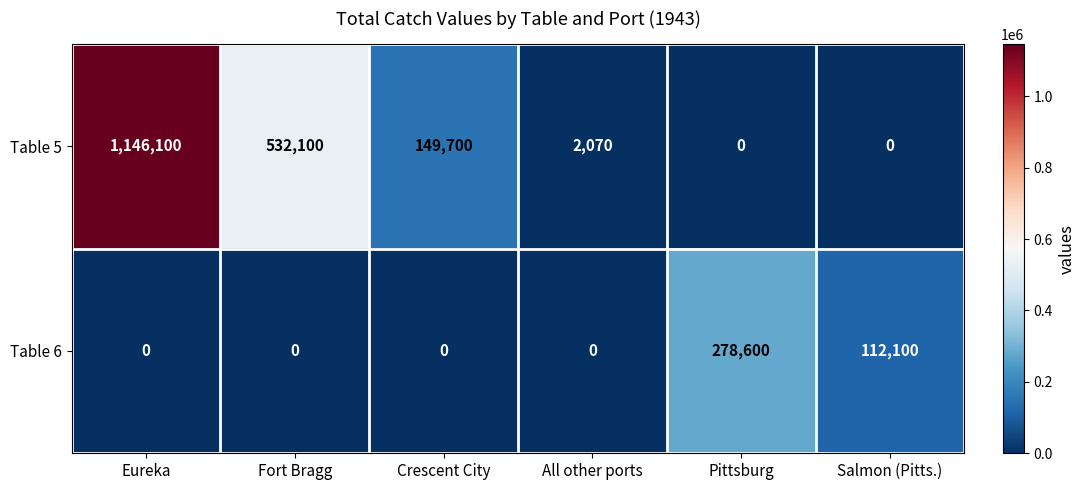

Rank the series at Eureka from highest to lowest value.

Table 5, Table 6